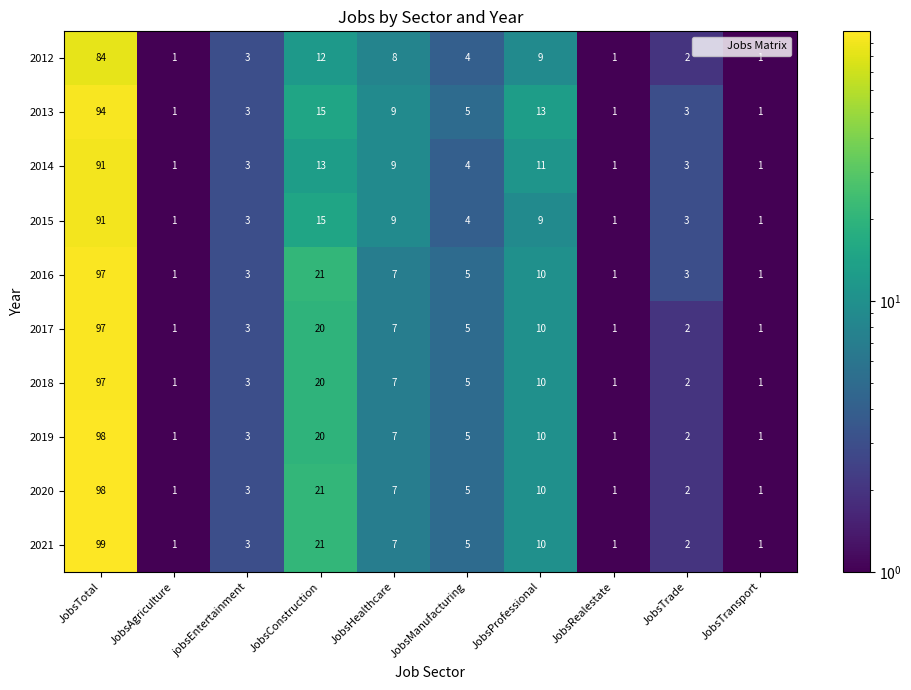

Which series has the largest range (max minus min)?

2021